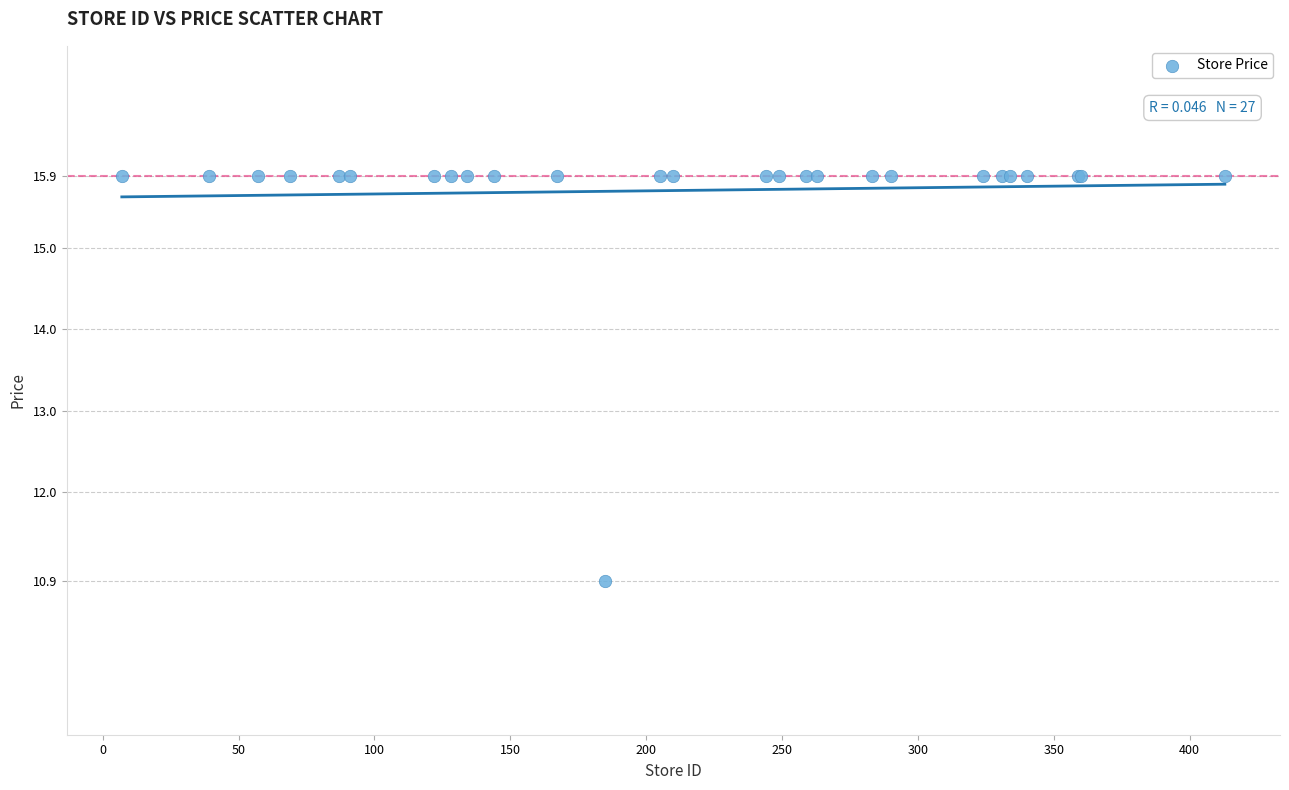

What Y value in the scatter plot is closest to 13?

10.9